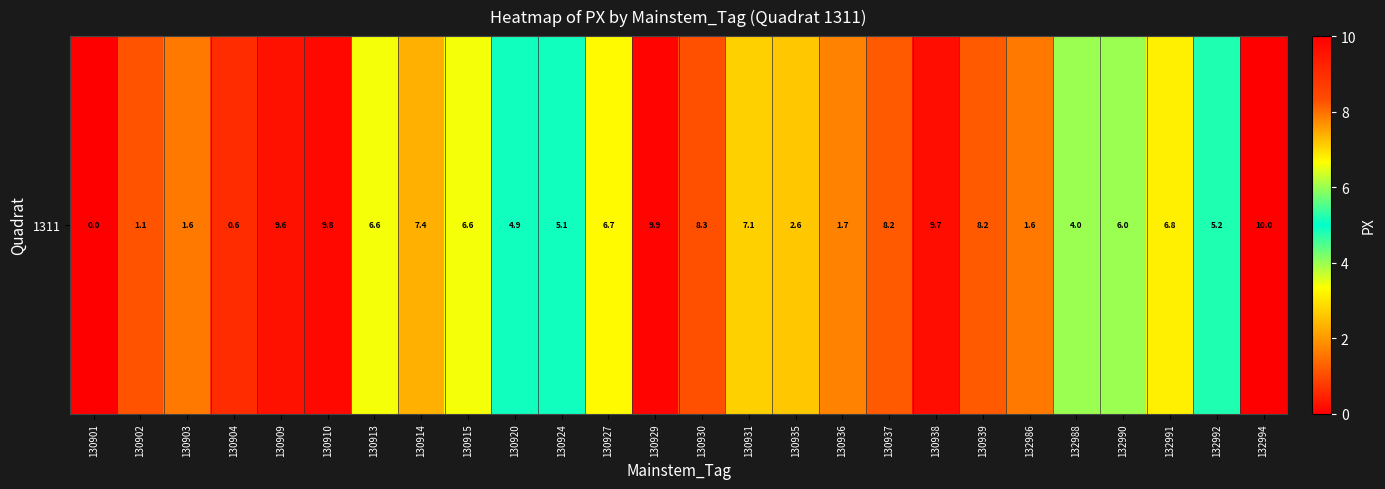

Which has a higher value, 130909 or 132986?

130909